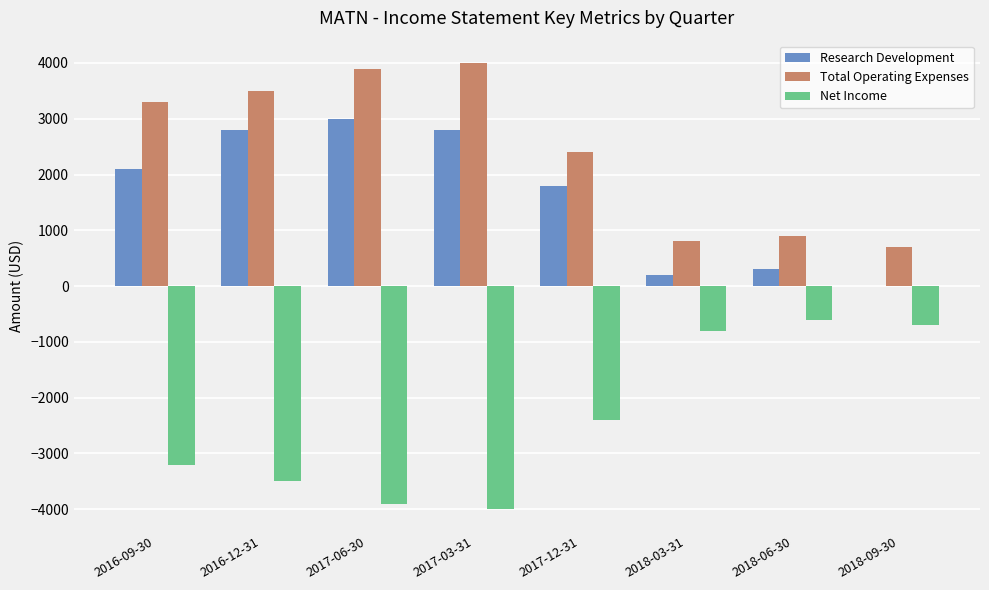

How many groups of bars are there?

8